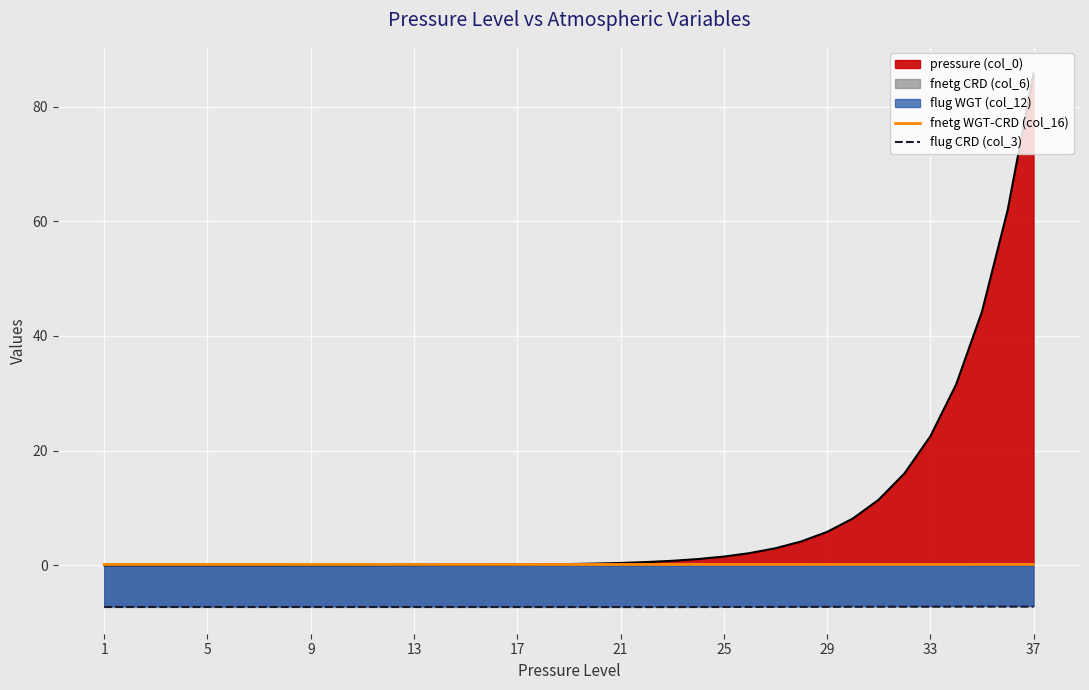

True or false: pressure (col_0) and flug CRD (col_3) intersect in this chart.

False